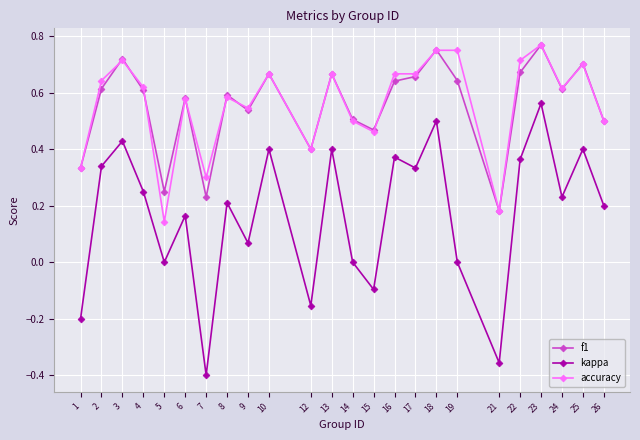

True or false: kappa and f1 intersect in this chart.

False